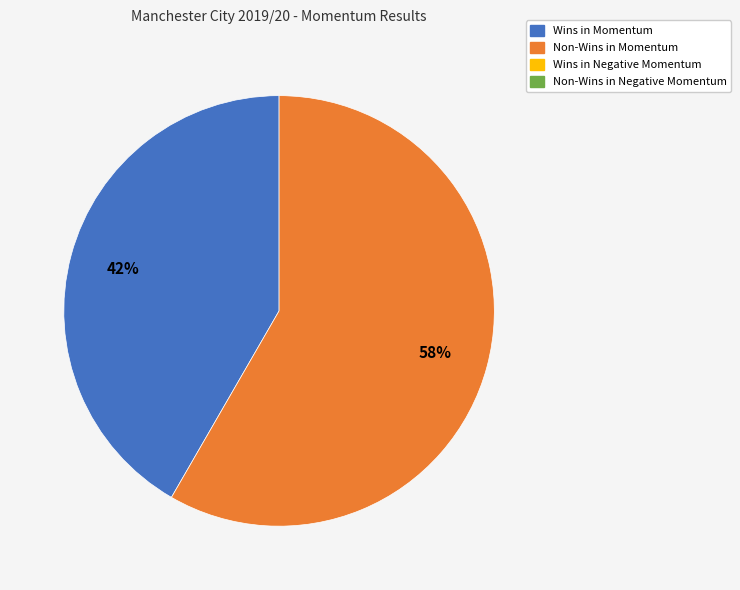

To the nearest percent, what is the average slice percentage?

50%